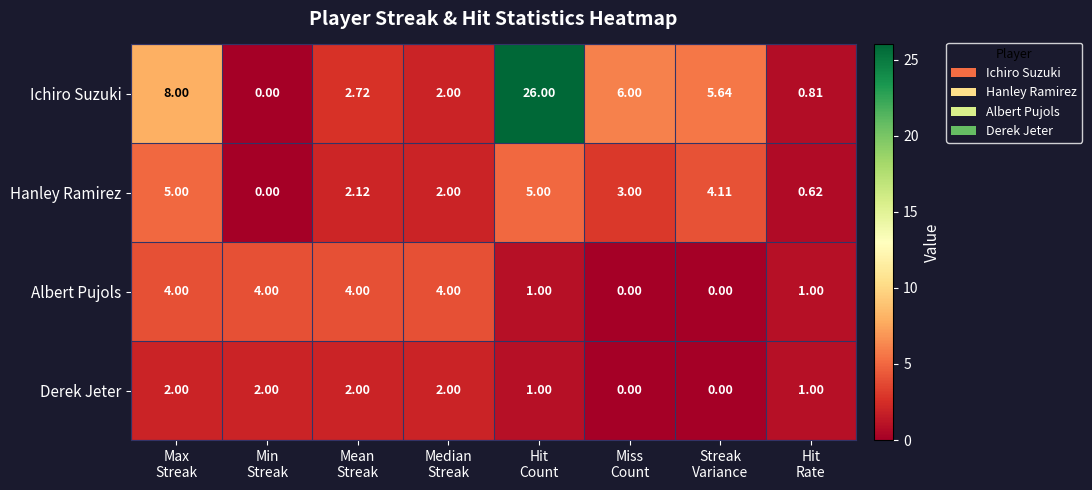

Which category has the highest value across all series?

Hit
Count